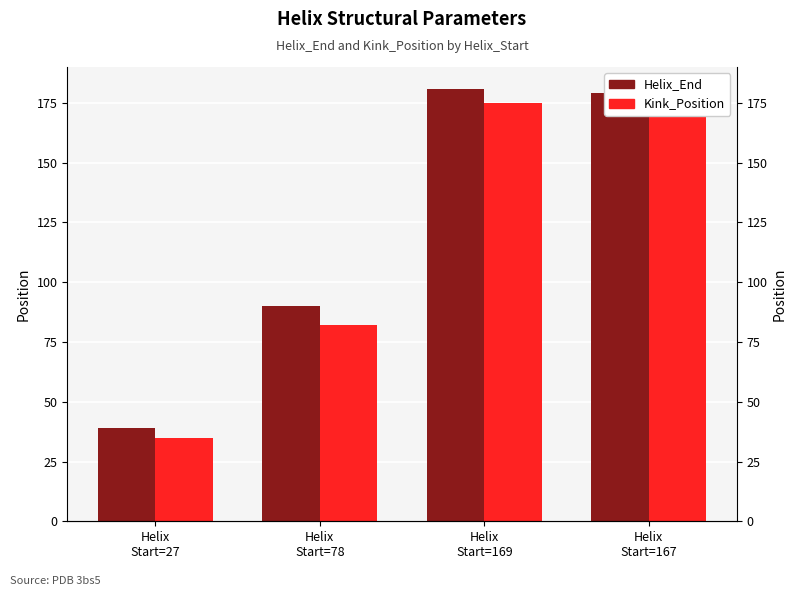

Where does the Kink_Position series first go above 172?

Helix
Start=169